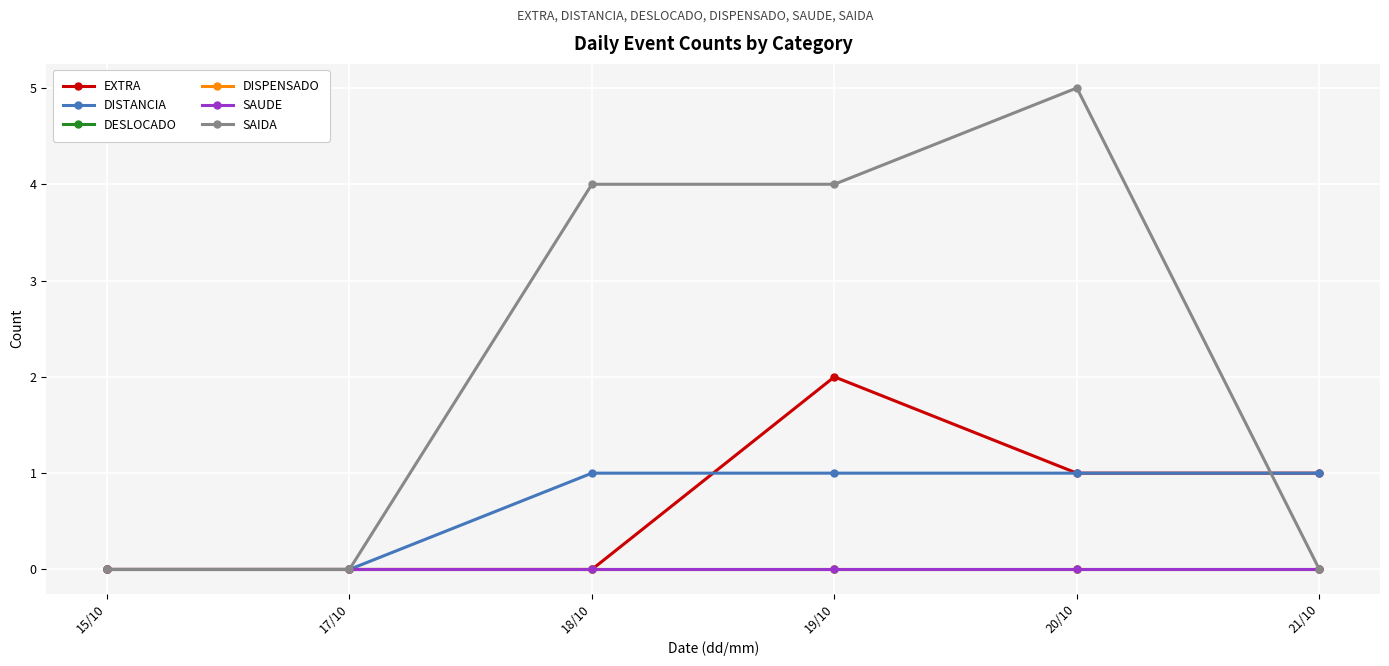

What is the greatest value displayed?

5